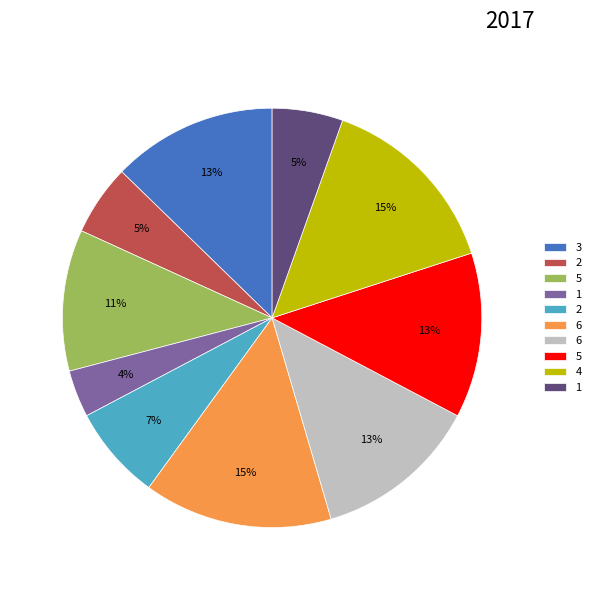

To the nearest percent, what is the difference between the largest and smallest slice percentages?

11%